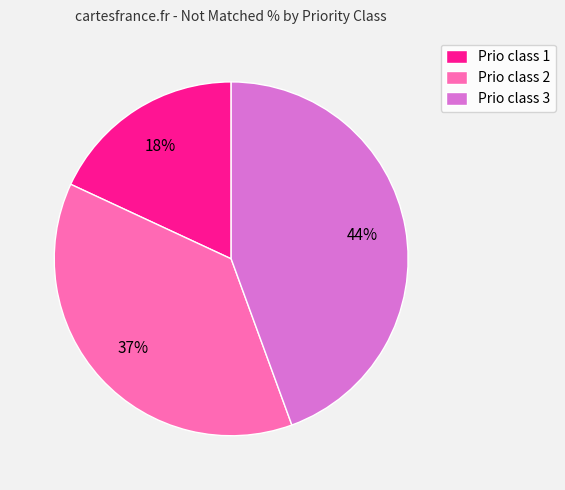

Do Prio class 2 and Prio class 3 together represent more than half of the pie?

Yes